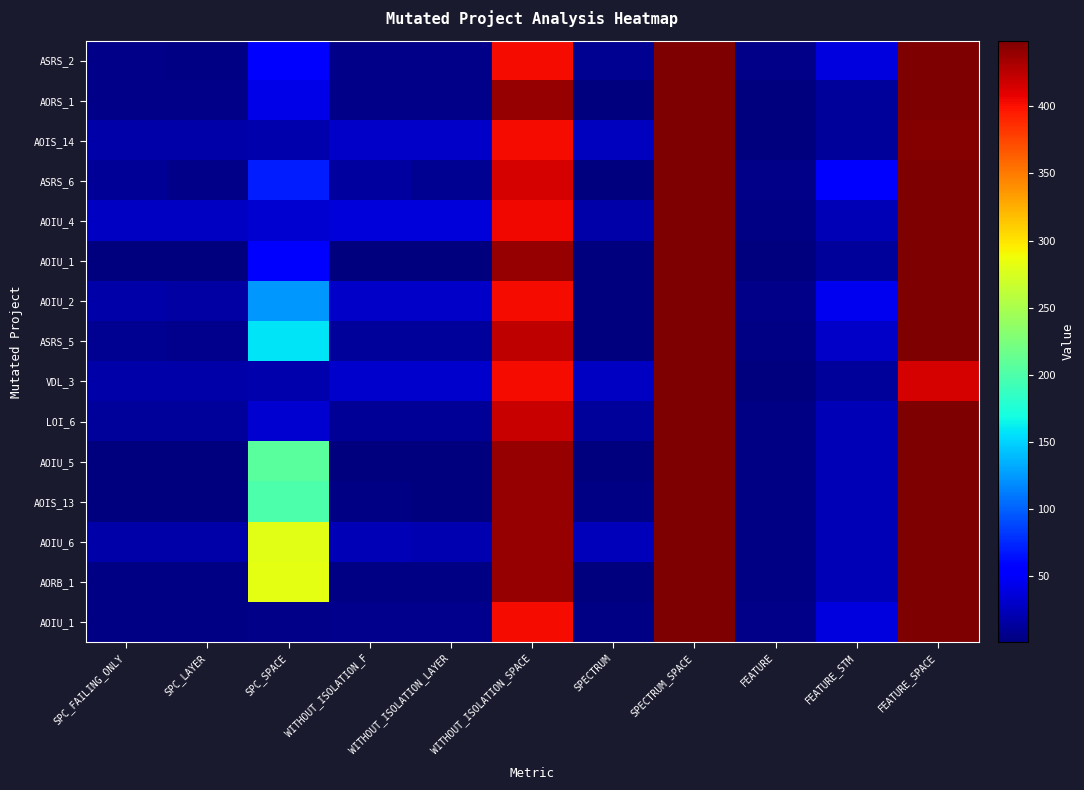

What is the total value across all series at WITHOUT_ISOLATION_F?

214